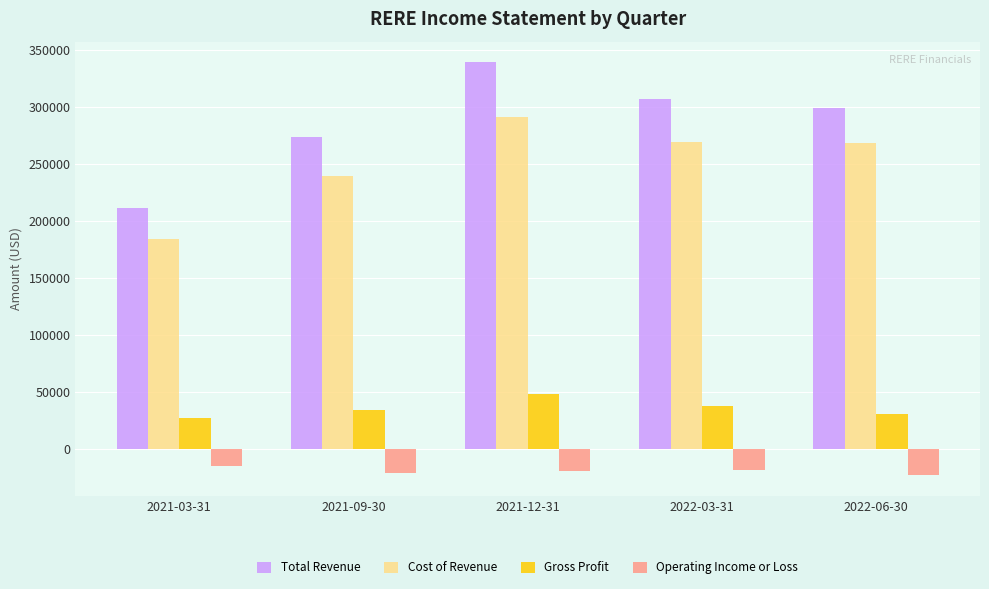

What is the label of the 2nd bar from the right?

2022-03-31